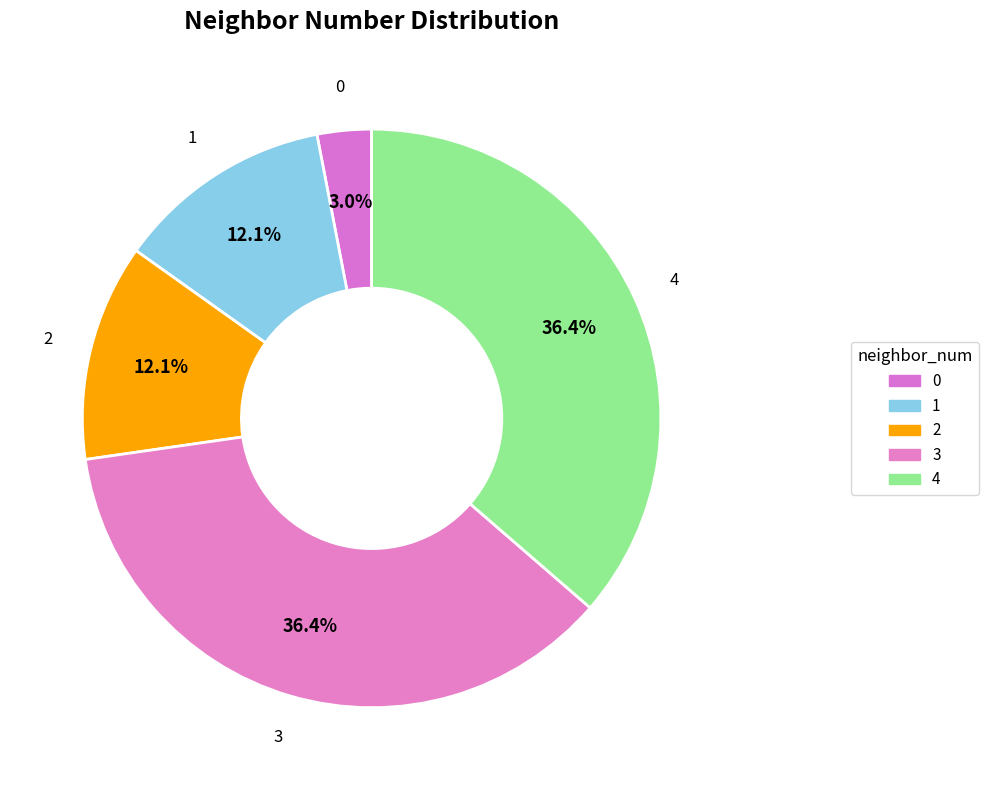

Does any single category account for the majority?

No